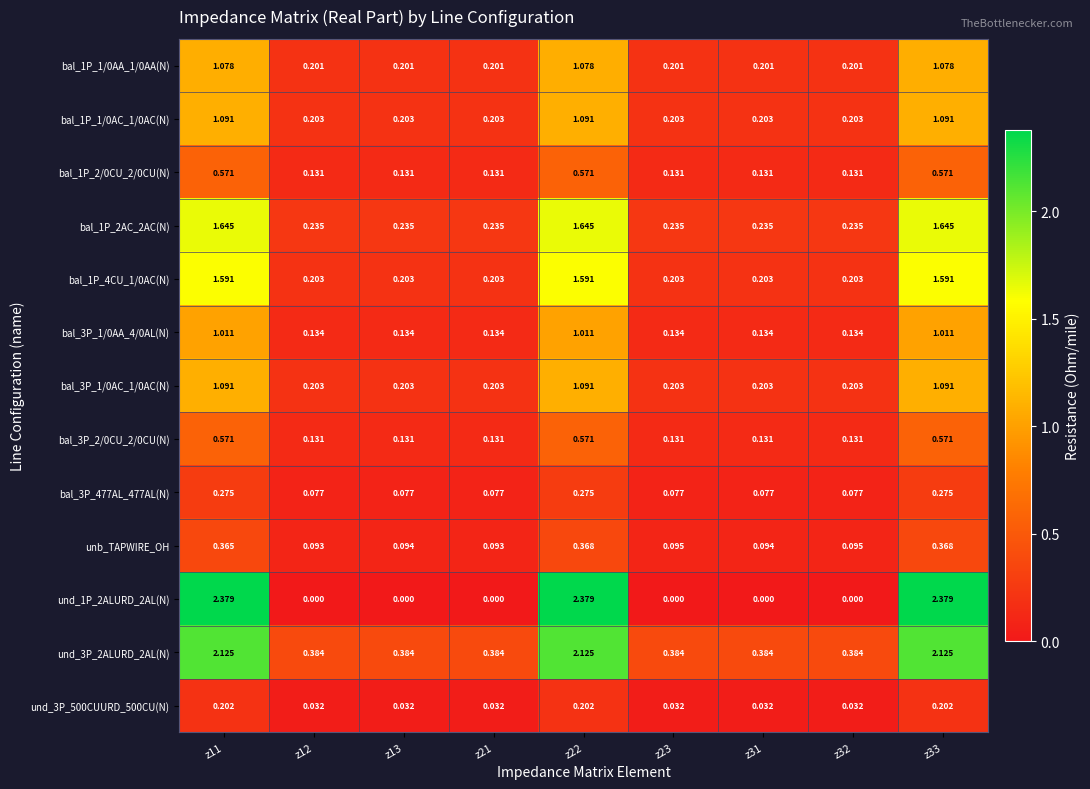

Which series changed the most between z31 and z32?

unb_TAPWIRE_OH